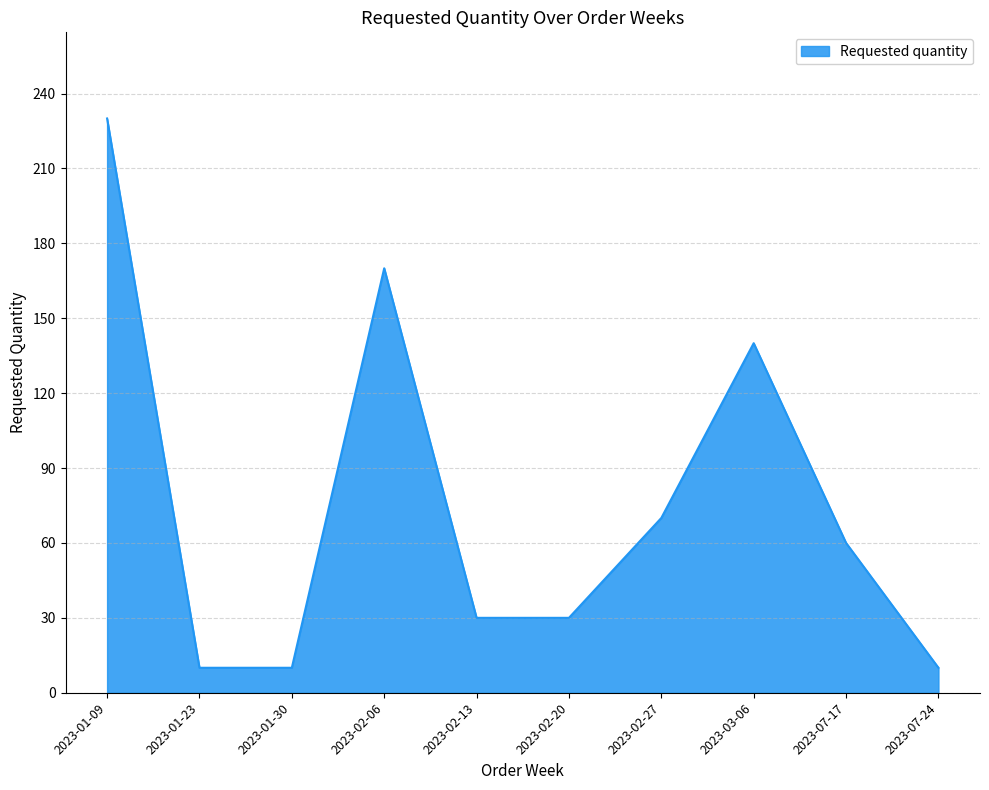

Where is the data nearest to the value 120?

2023-03-06